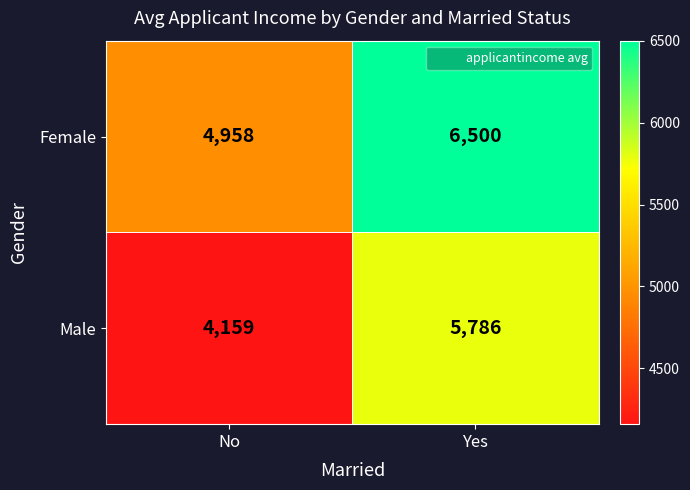

Which category has the highest value in the Female series?

Yes